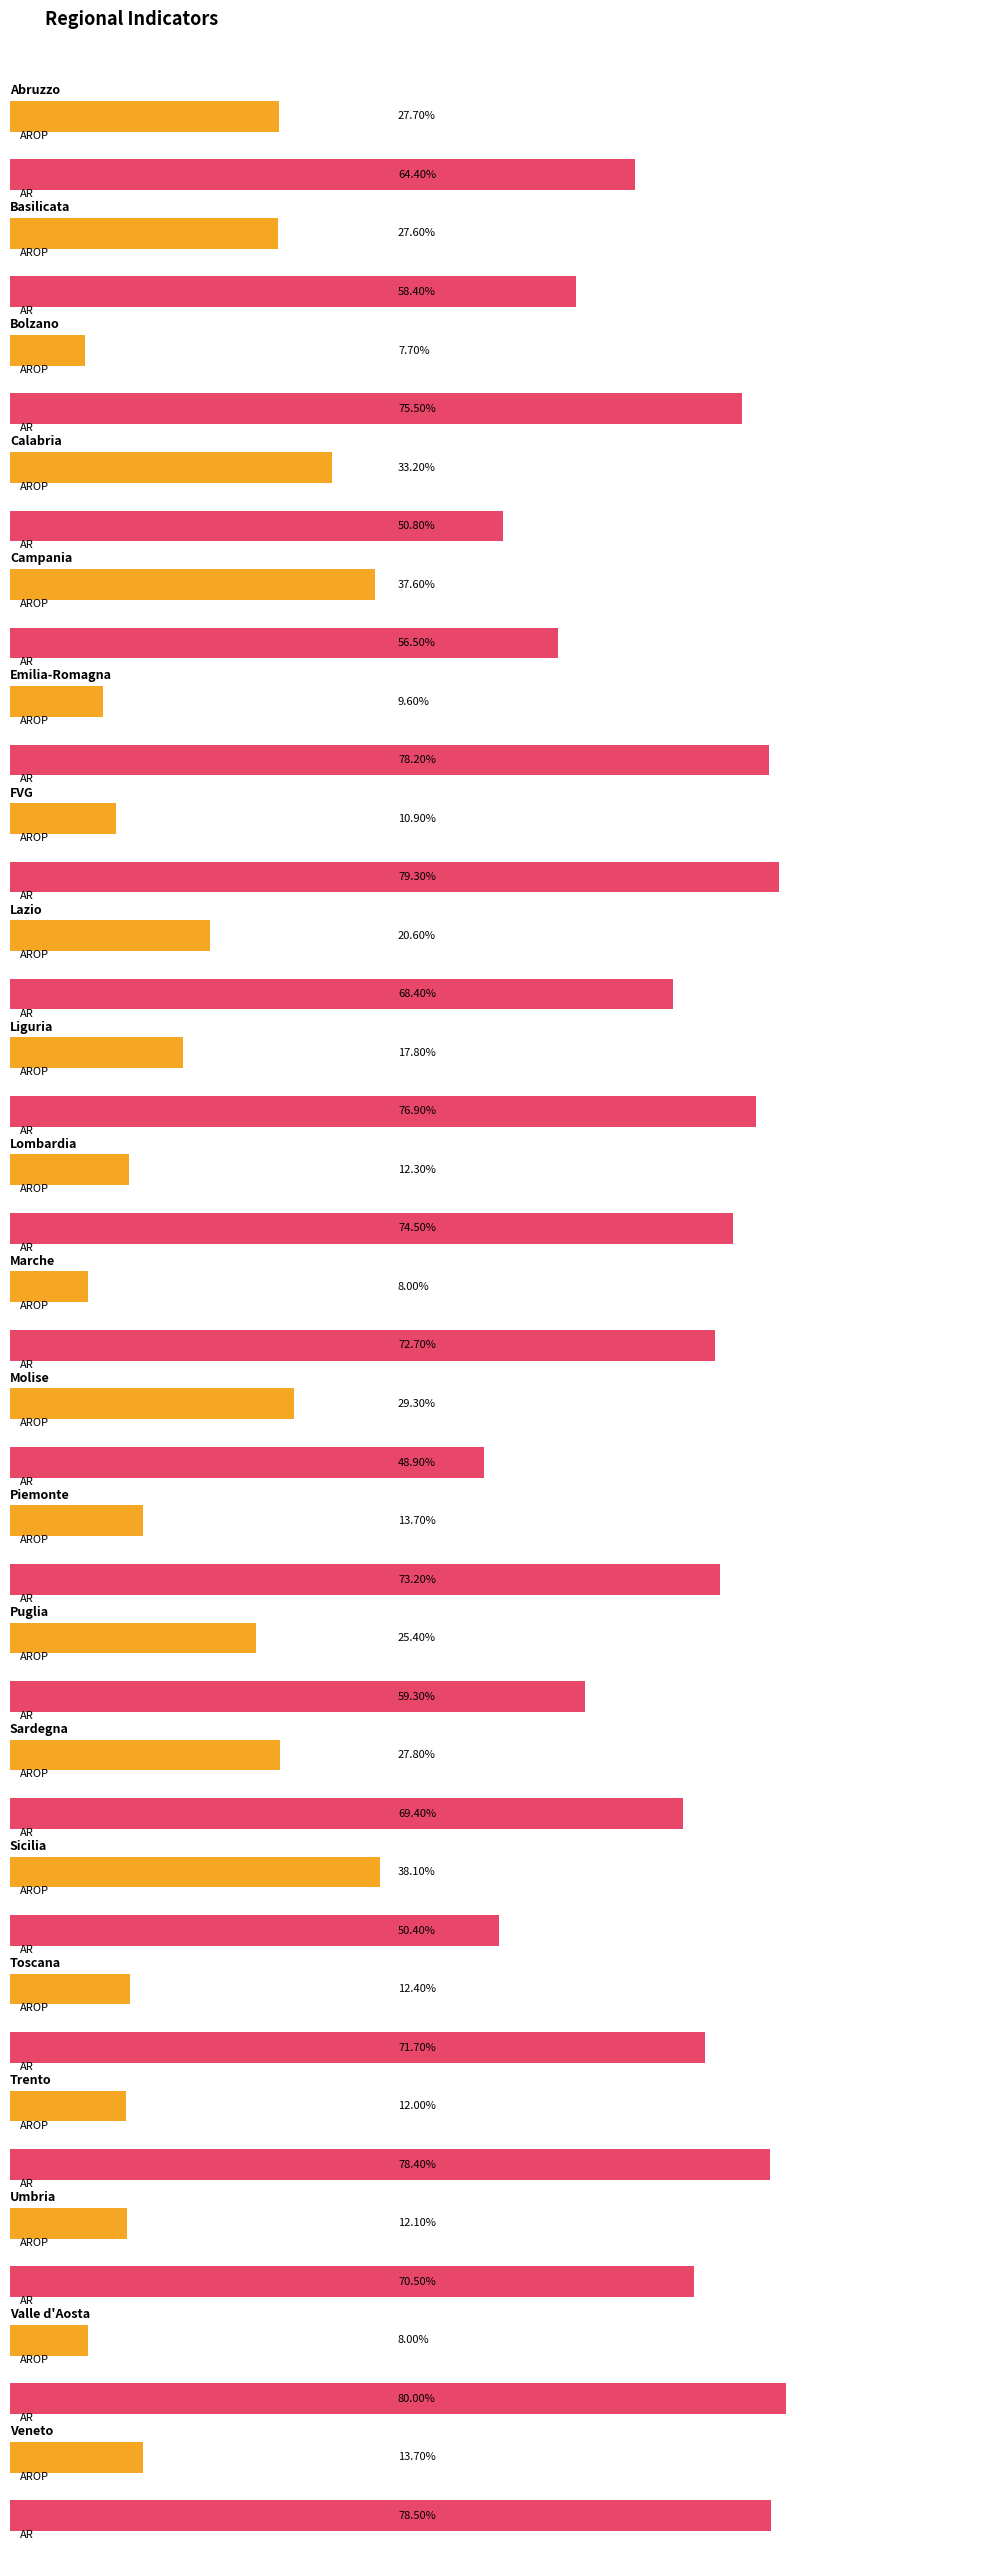

Is it true that AR equals 23.9 at Calabria?

False